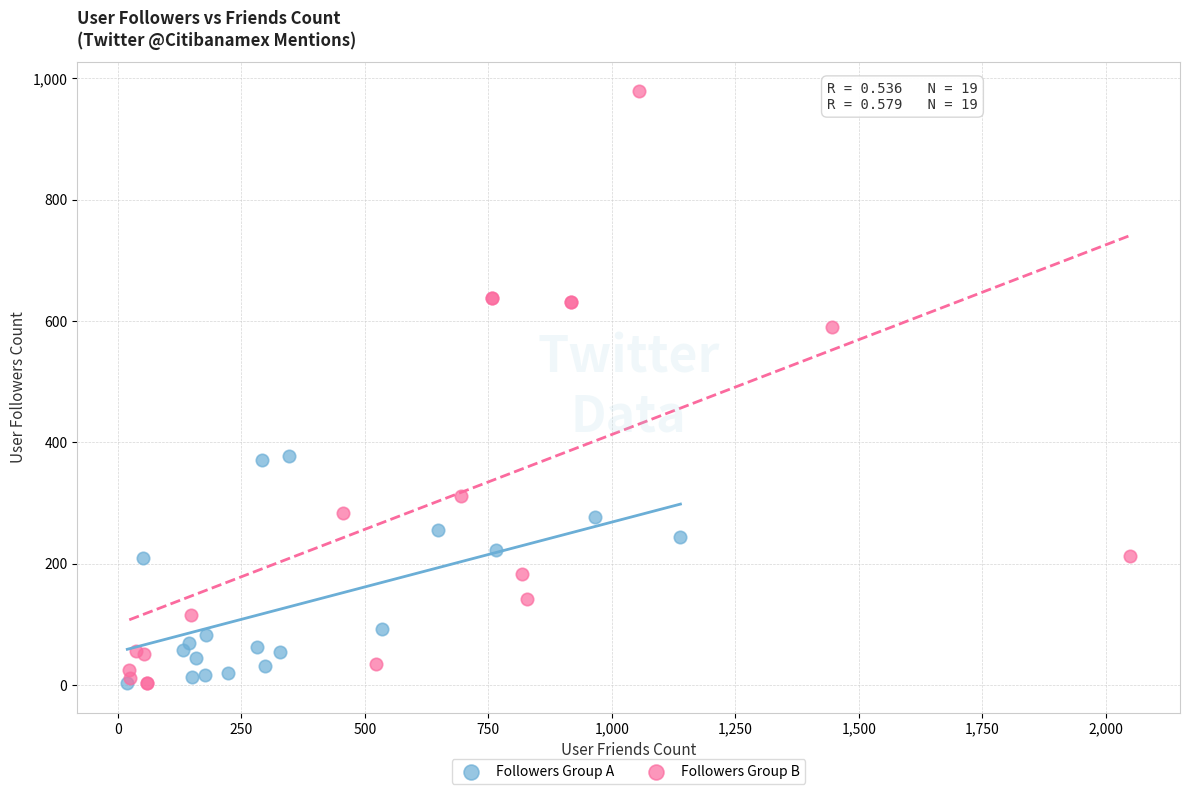

Which series has the widest spread of Y values?

Followers Group B